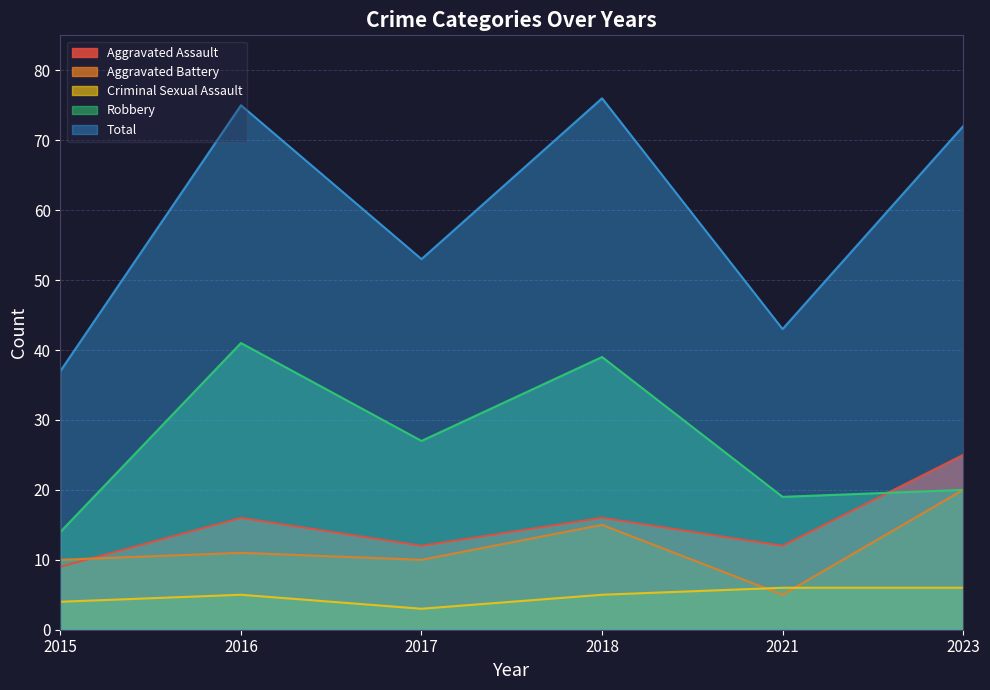

What is the value of the Total point at the 6th from the left?

72